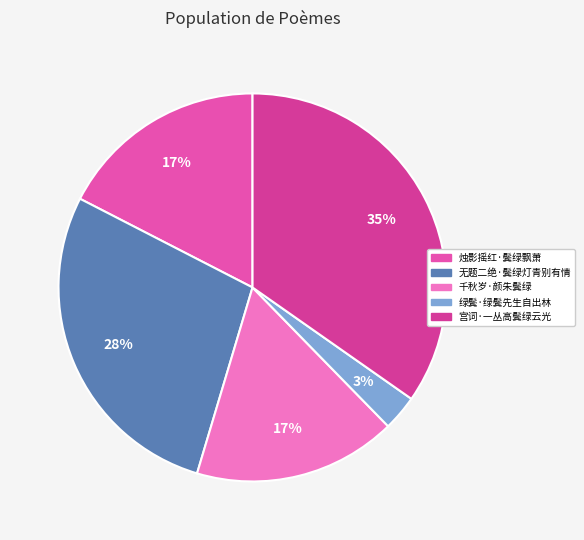

What is the largest slice in the pie chart?

宫词·一丛高鬓绿云光